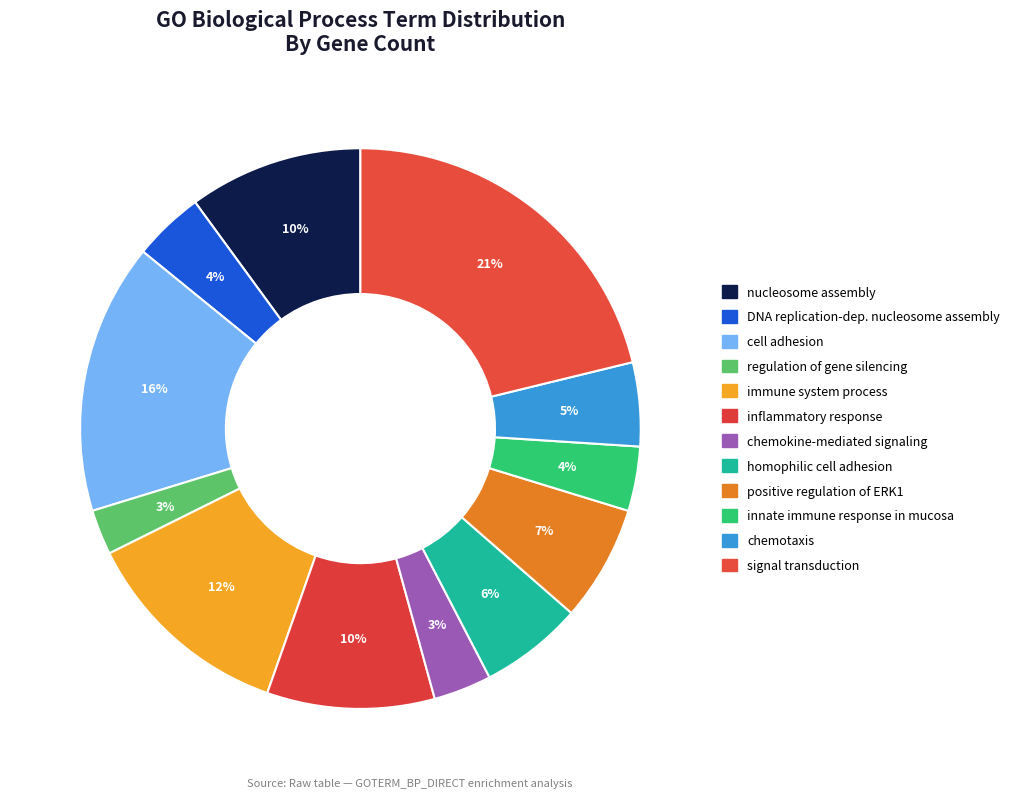

To the nearest percent, what is the average slice percentage?

8%